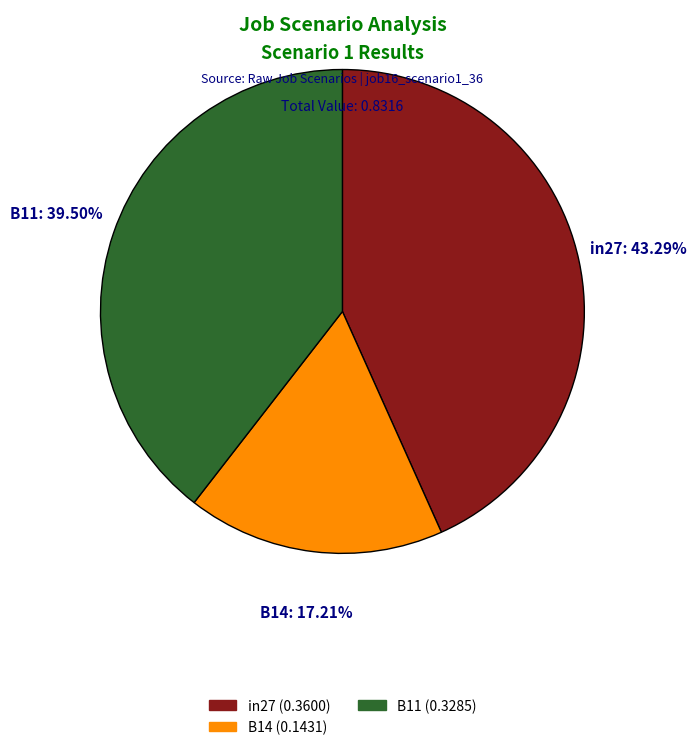

Does B11 represent more than half of the total?

No